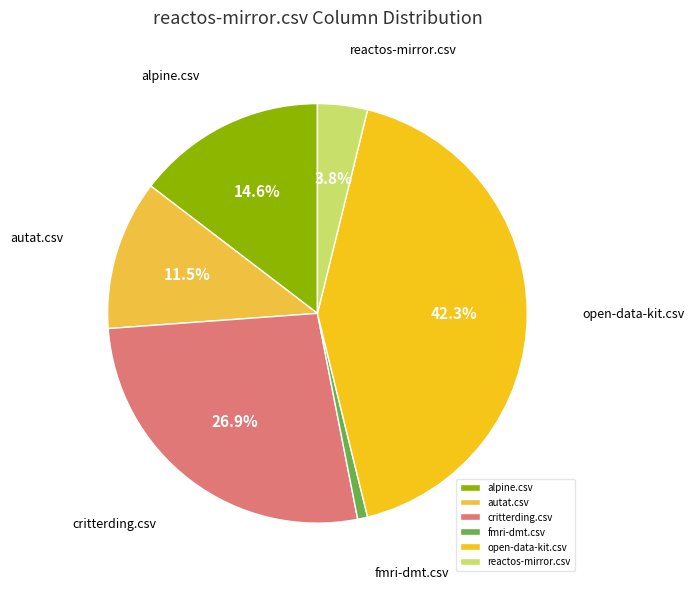

What is the largest slice in the pie chart?

open-data-kit.csv